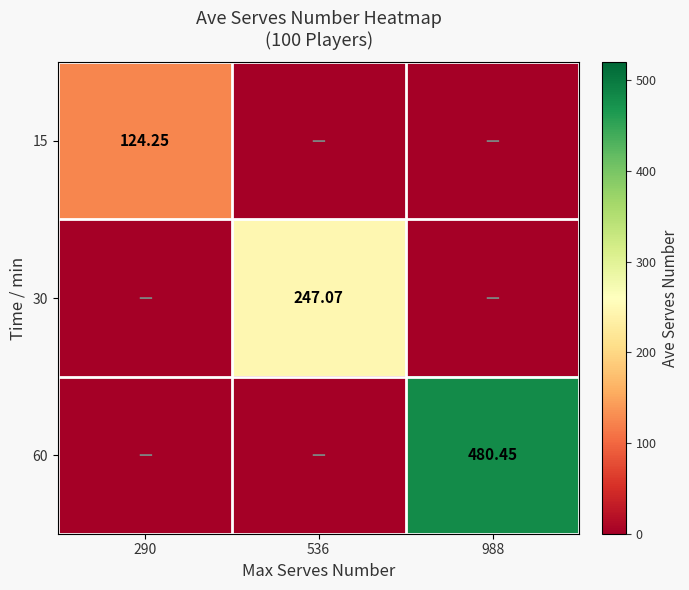

What is the difference between the maximum and minimum values in the 60 series?

480.4